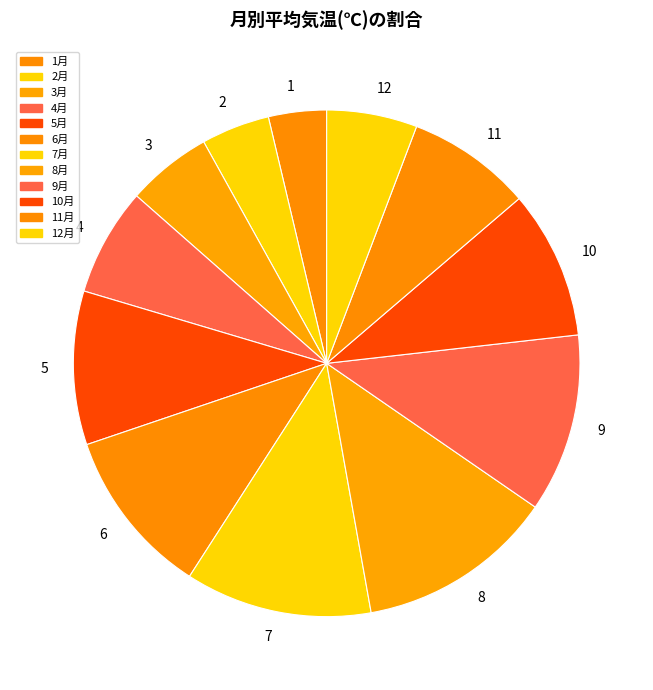

Count the number of slices in the pie.

12